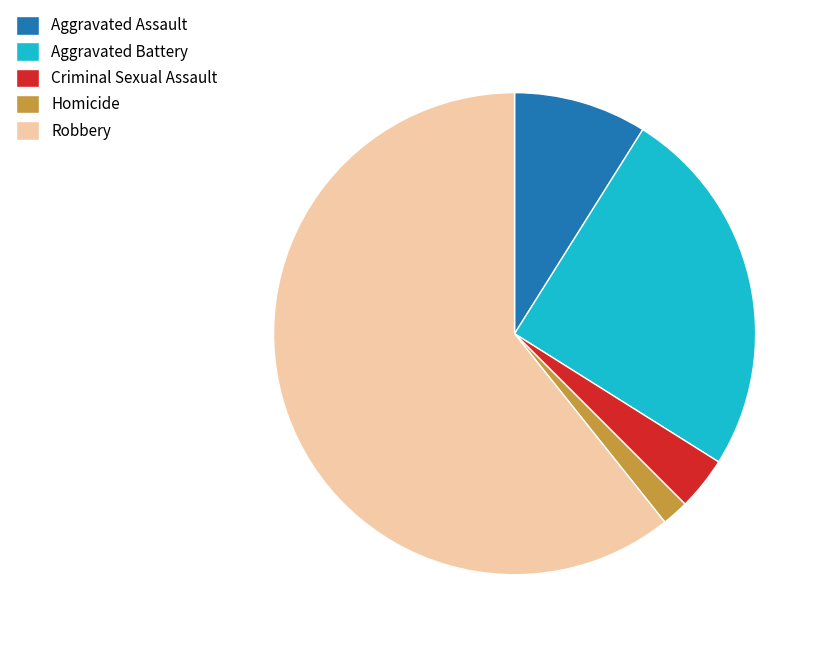

How many slices are in this pie chart?

5